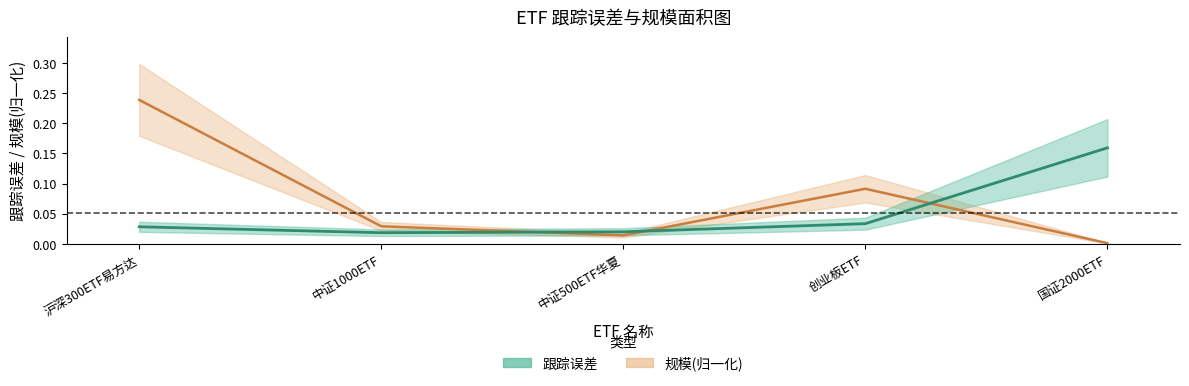

Reading right to left, what are all the values shown in this chart?

跟踪误差: 国证2000ETF=0.2	创业板ETF=0.0	中证500ETF华夏=0.0	中证1000ETF=0.0	沪深300ETF易方达=0.0
规模: 国证2000ETF=0.0	创业板ETF=0.1	中证500ETF华夏=0.0	中证1000ETF=0.0	沪深300ETF易方达=0.2